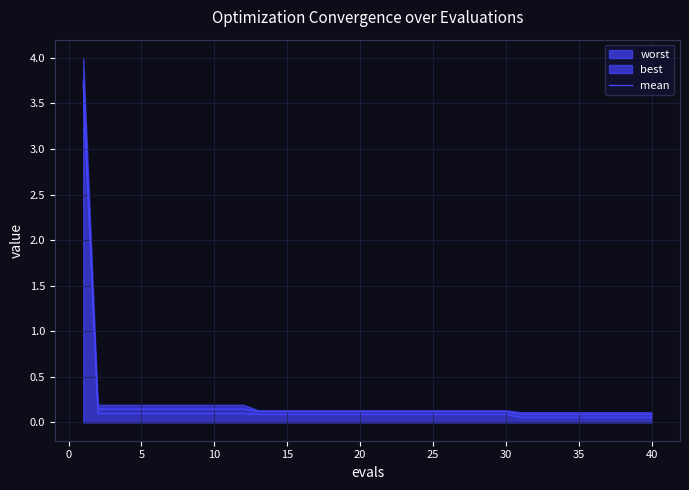

What is the maximum value for mean?

3.7